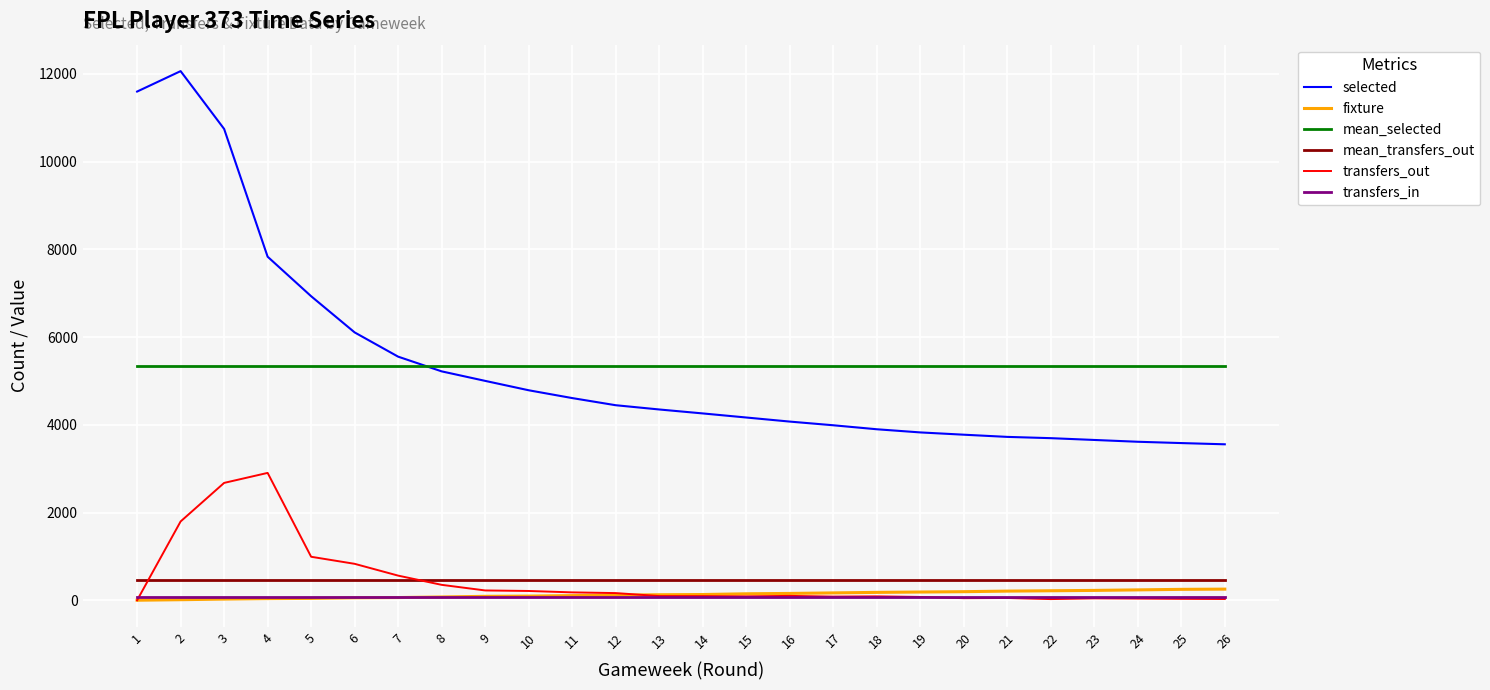

Is the value of transfers_out at 11 greater than the value of mean_transfers_out at 10?

No